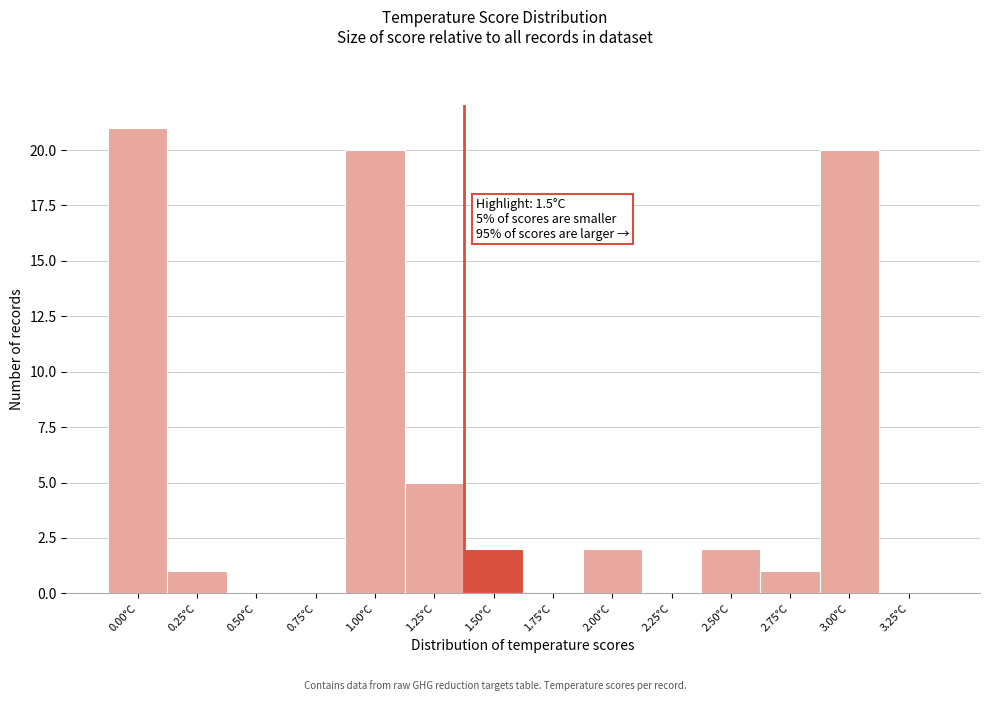

Reading right to left, list all the values displayed in this chart.

3.25°C=0	3.00°C=20	2.75°C=1	2.50°C=2	2.25°C=0	2.00°C=2	1.75°C=0	1.50°C=2	1.25°C=5	1.00°C=20	0.75°C=0	0.50°C=0	0.25°C=1	0.00°C=21